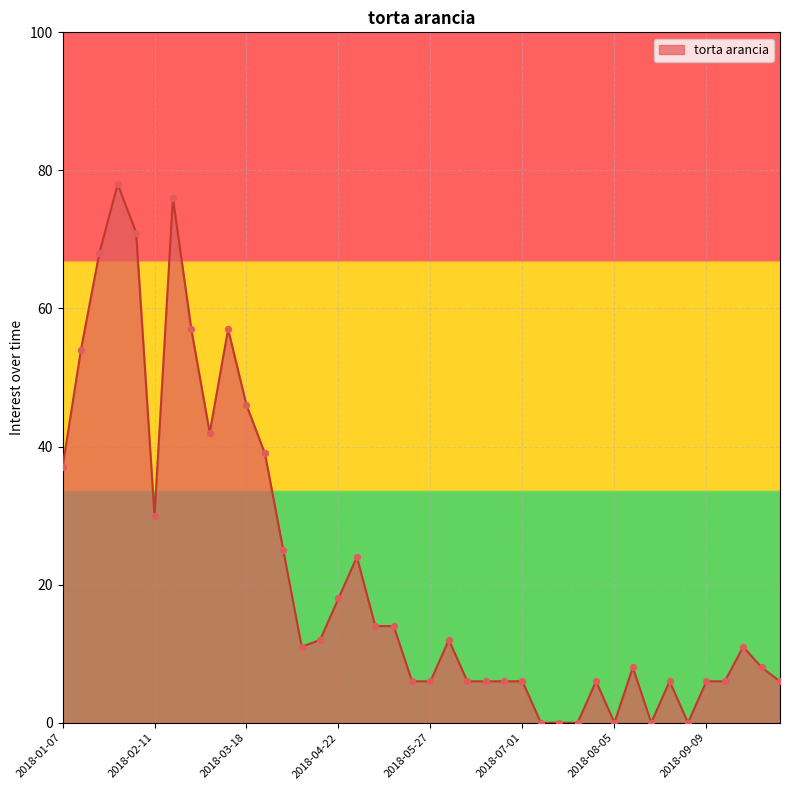

What is the difference between the maximum and minimum values?

78